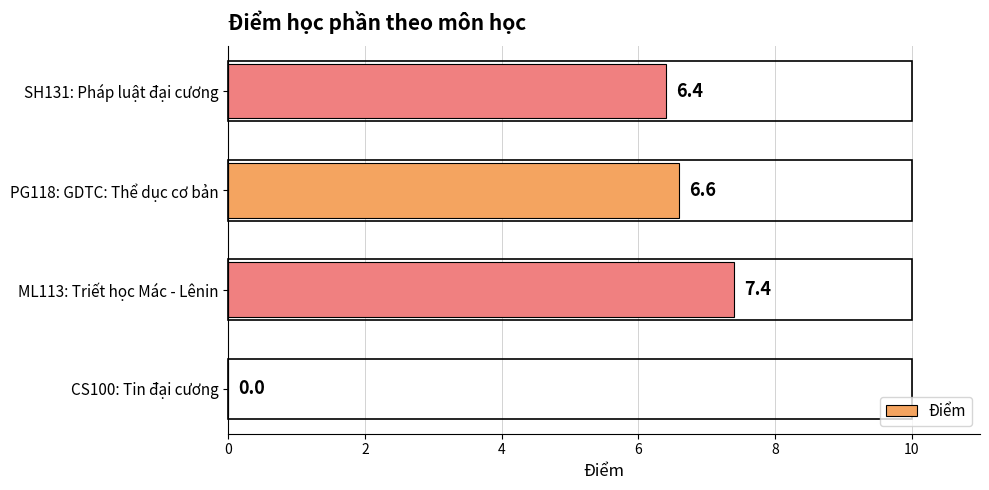

The value at CS100: Tin đại cương is -2.4. True or false?

False